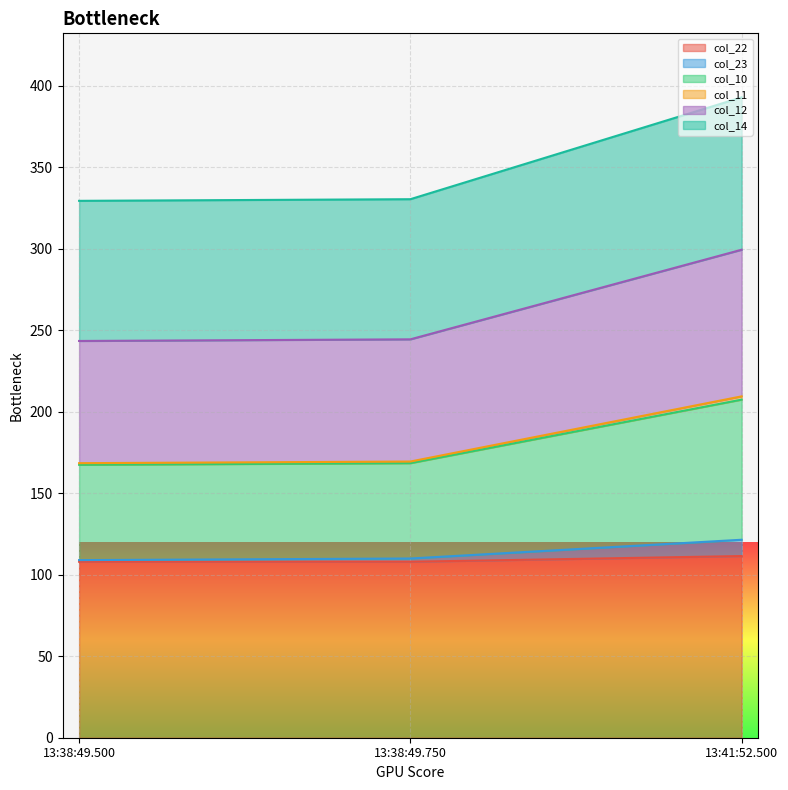

True or false: col_22 has a value of 66.2 at 13:41:52.500.

False